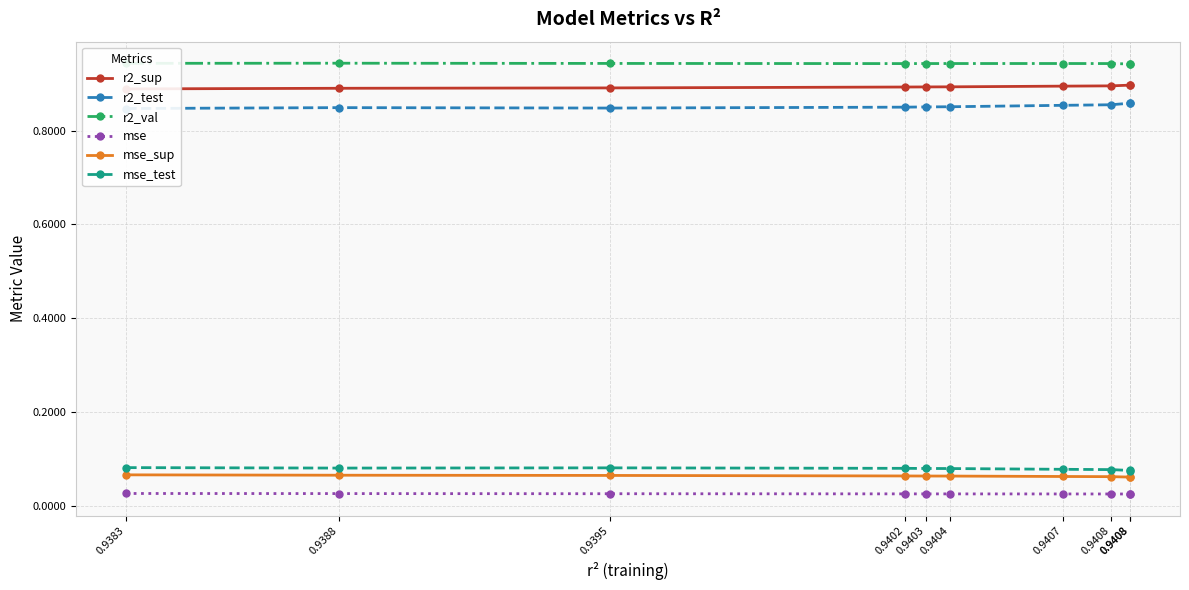

What is the lowest value of the mse_sup series?

0.1